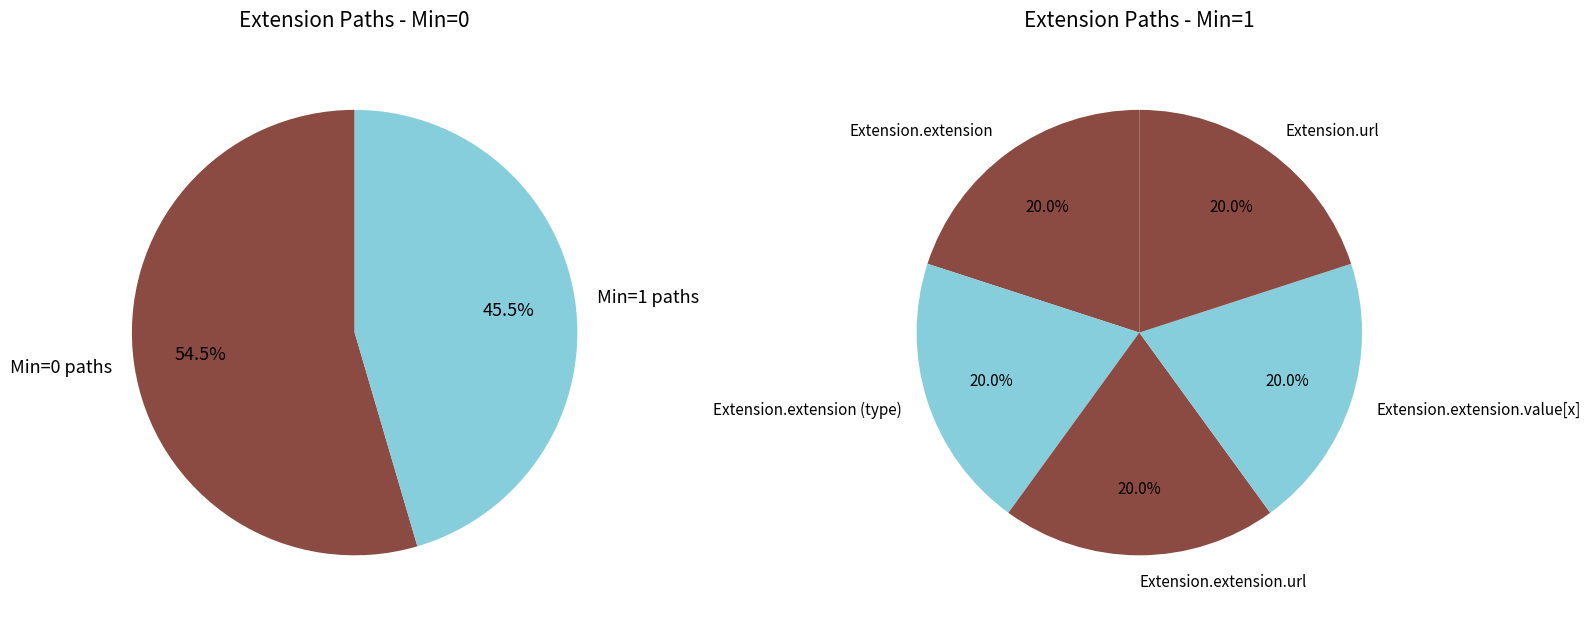

The Extension.extension slice represents 20% of the pie. True or false?

True